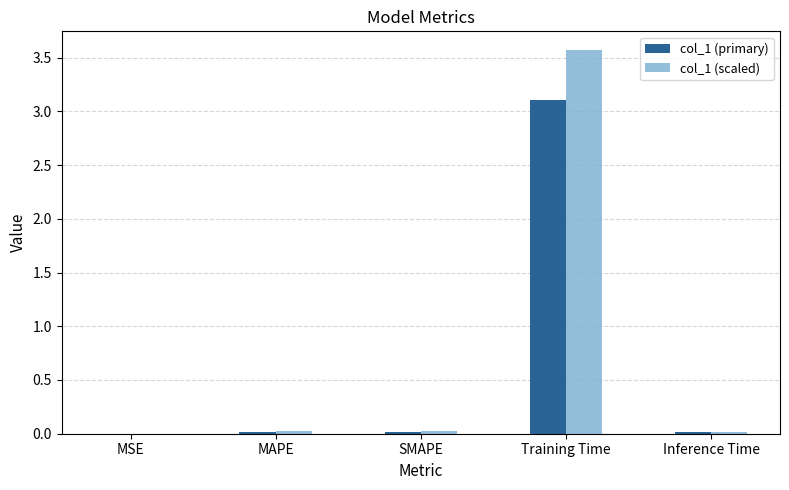

The value of col_1 (primary) at MSE is 0.0. True or false?

True